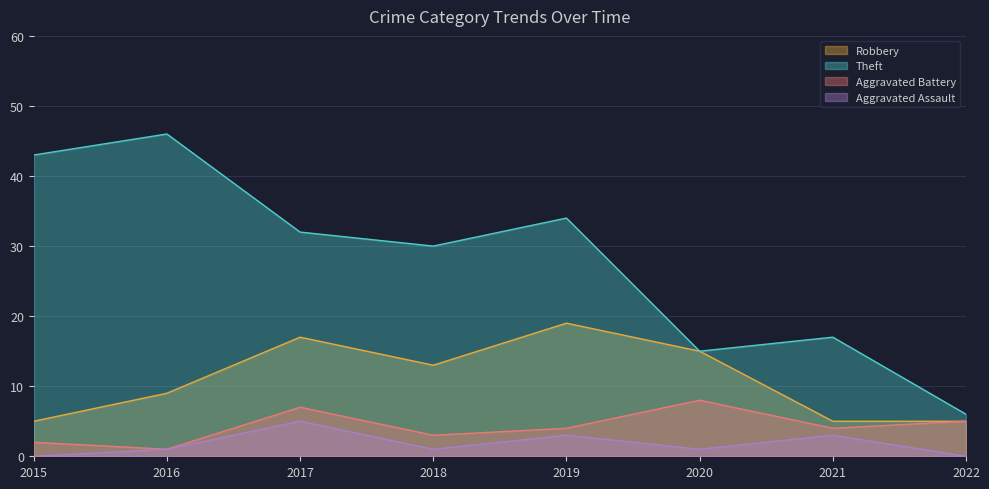

How many data points in Theft are less than 32?

4